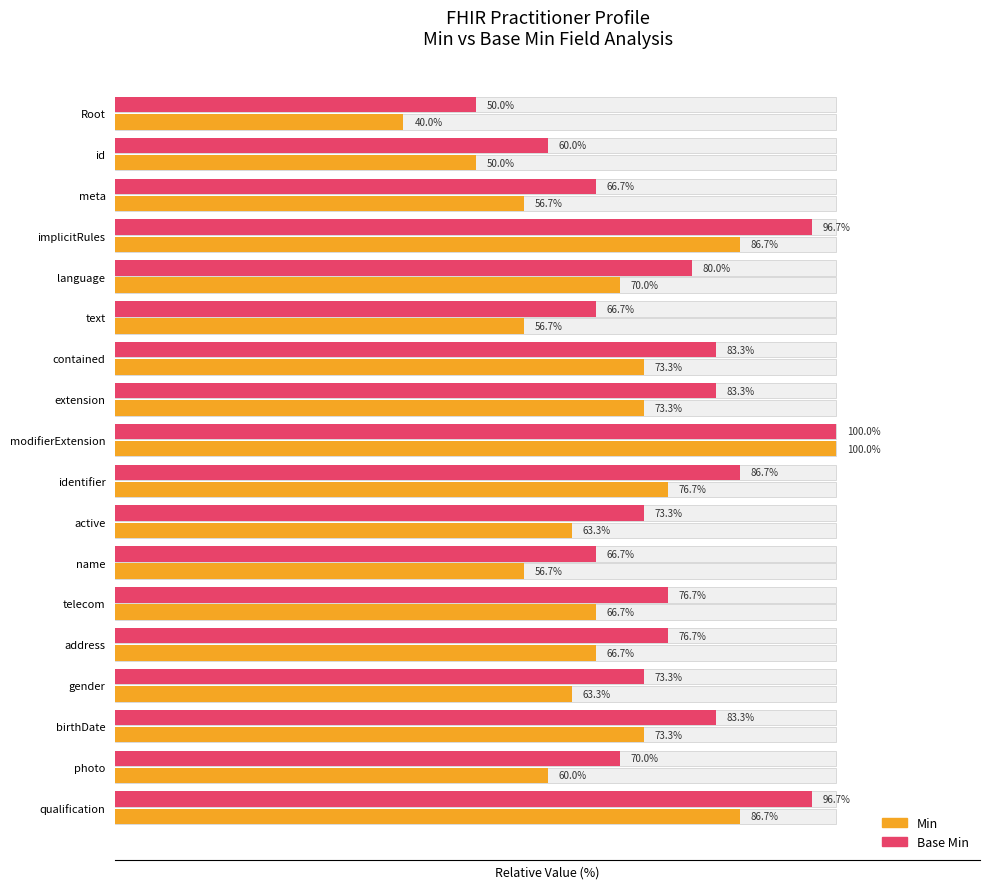

List the series in order of their overall mean, highest first.

Base Min, Min